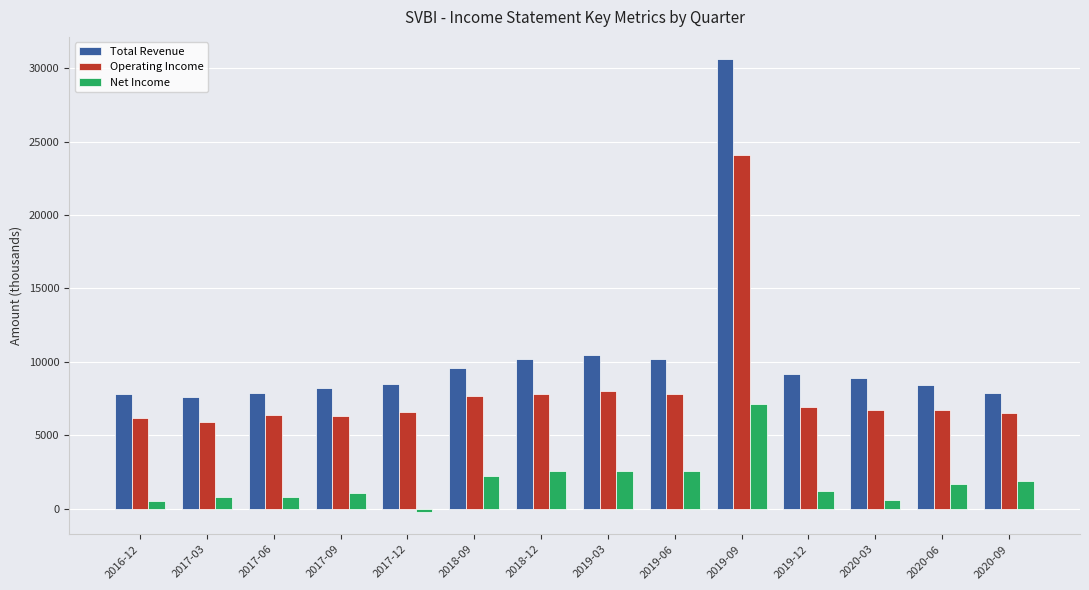

Which series has the widest spread of values?

Total Revenue